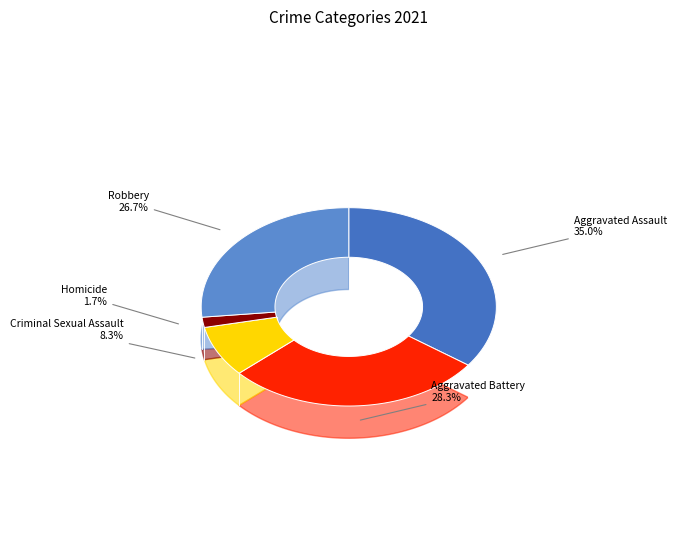

To the nearest percent, what is the combined percentage of Criminal Sexual Assault and Aggravated Assault?

43%